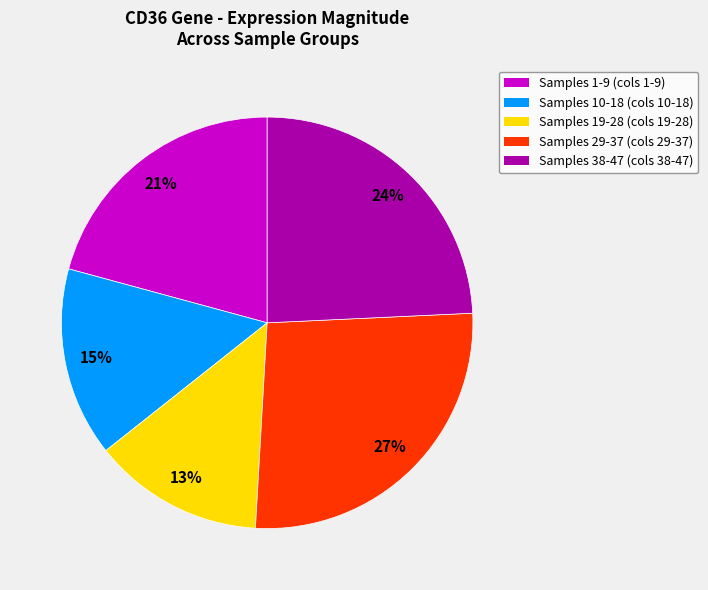

Is there any slice that represents more than half of the pie?

No